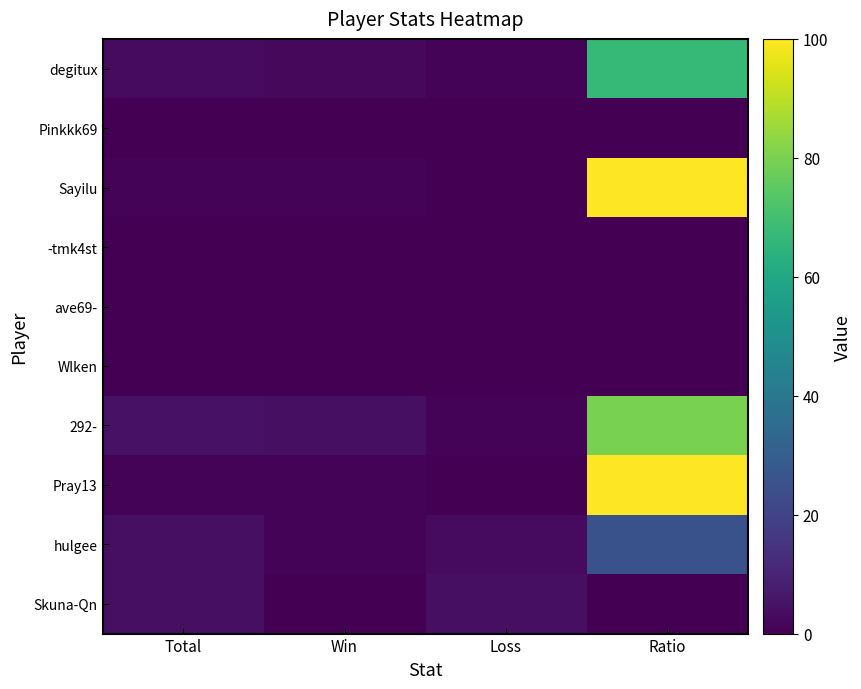

Reading right to left, what are all the values shown in this chart?

degitux: Ratio=67	Loss=1	Win=2	Total=3
Pinkkk69: Ratio=0	Loss=0	Win=0	Total=0
Sayilu: Ratio=100	Loss=0	Win=1	Total=1
-tmk4st: Ratio=0	Loss=0	Win=0	Total=0
ave69-: Ratio=0	Loss=0	Win=0	Total=0
Wlken: Ratio=0	Loss=0	Win=0	Total=0
292-: Ratio=80	Loss=1	Win=4	Total=5
Pray13: Ratio=100	Loss=0	Win=1	Total=1
hulgee: Ratio=25	Loss=3	Win=1	Total=4
Skuna-Qn: Ratio=0	Loss=4	Win=0	Total=4